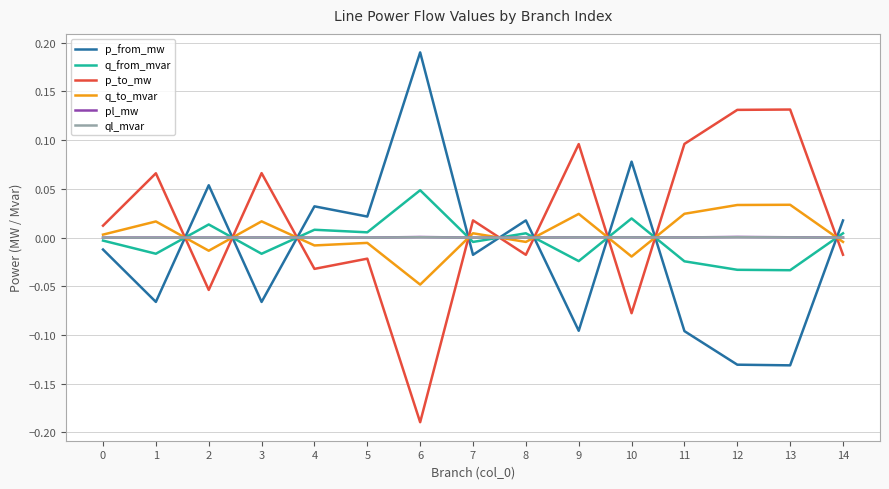

The value of ql_mvar at 2 is 0.0. True or false?

True